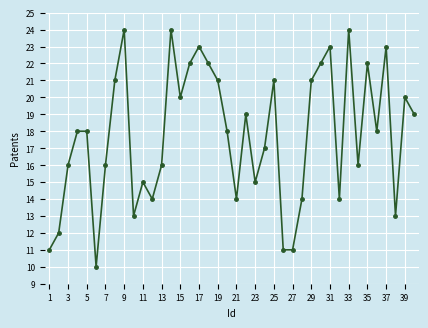

What is the smallest value displayed?

10